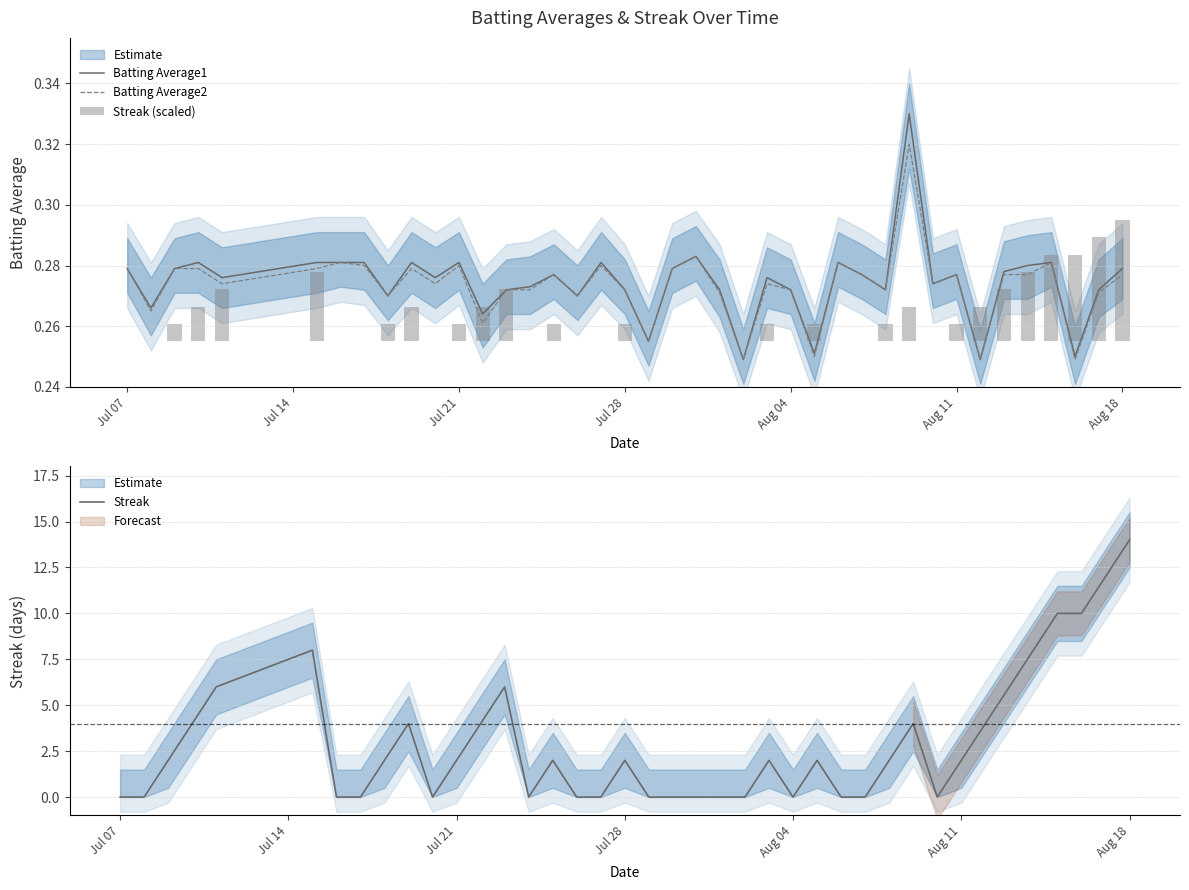

At which category does the chart reach its peak across all series?

Aug 18